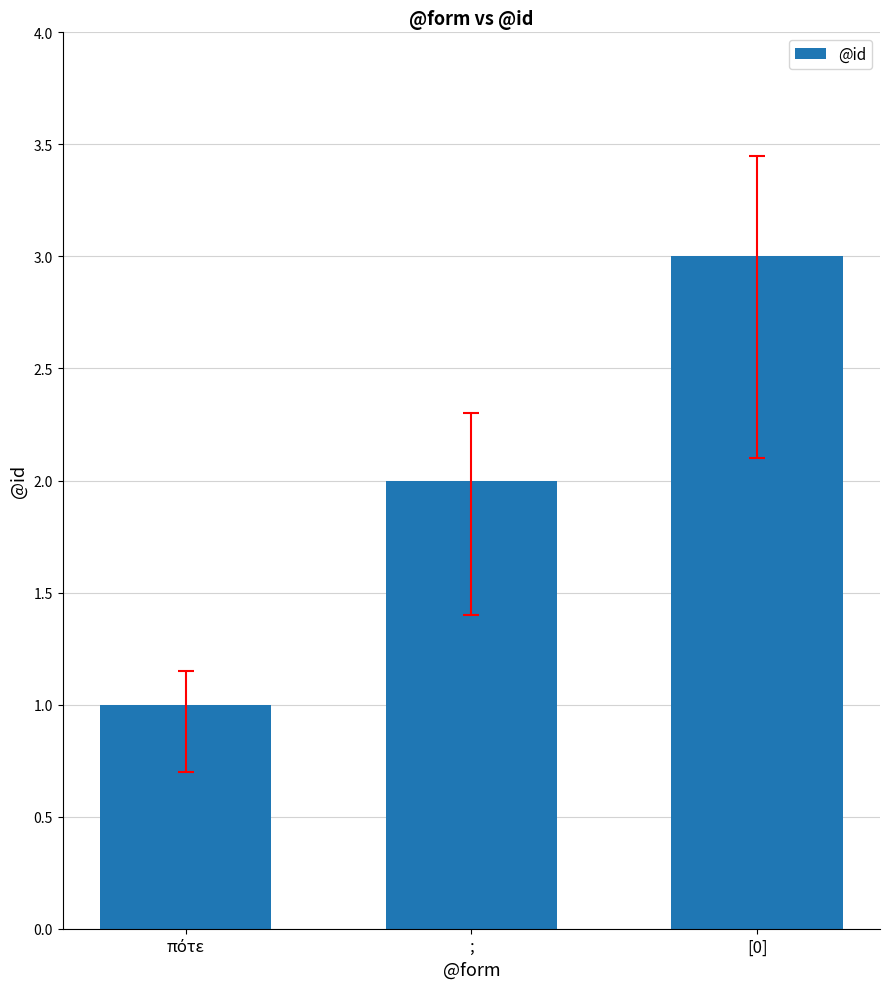

What is the label of the 1st bar from the right?

[0]